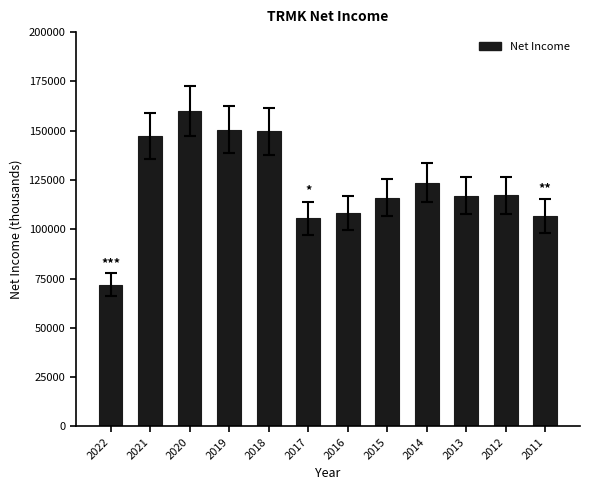

Read the value at 2018, to the nearest 100.

149600